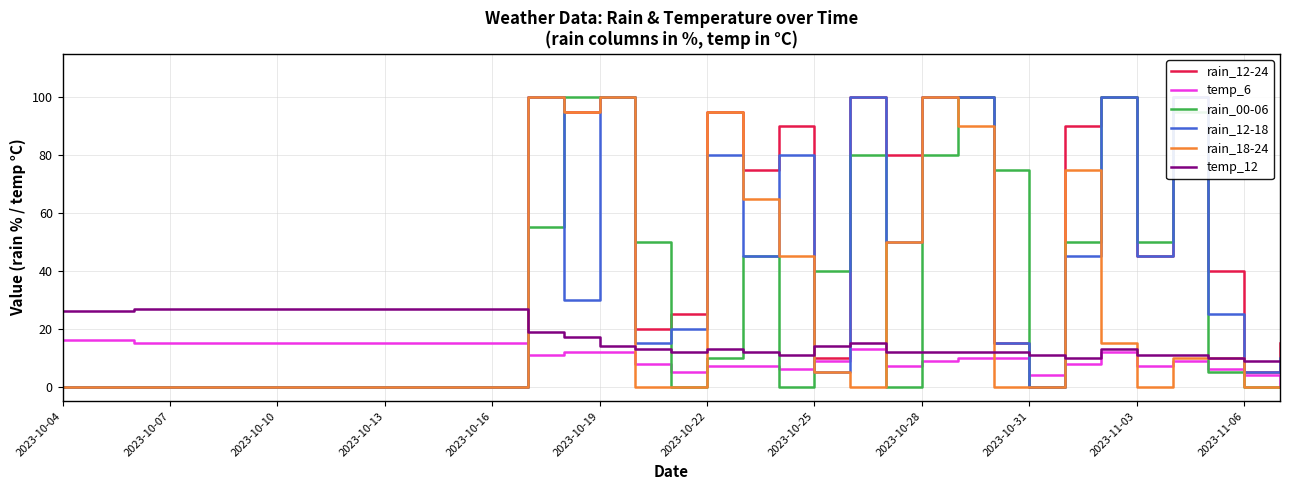

Is it true that rain_18-24 equals 0 at 2023-11-03?

True